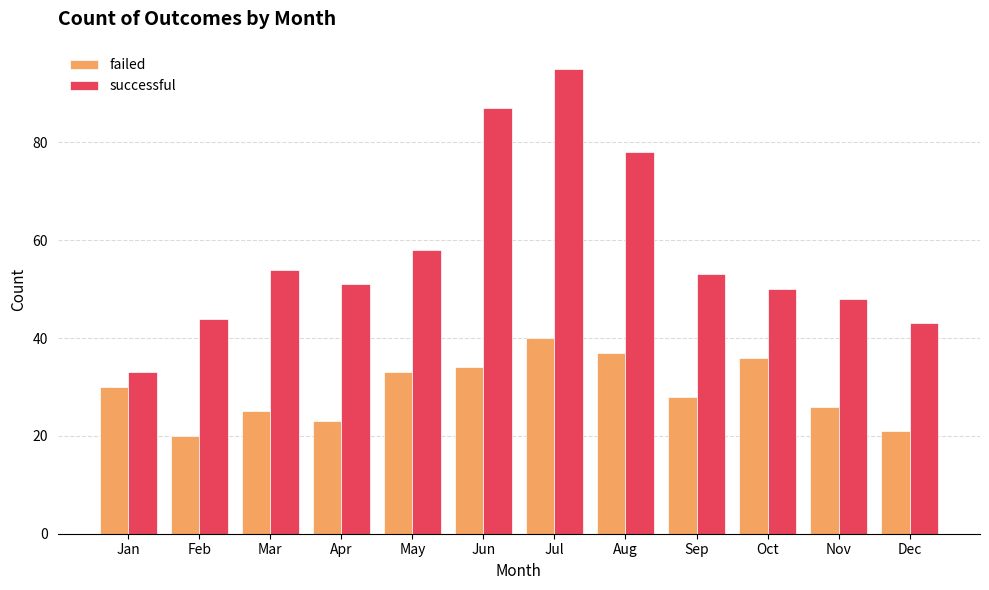

What is the minimum value shown in the chart?

20